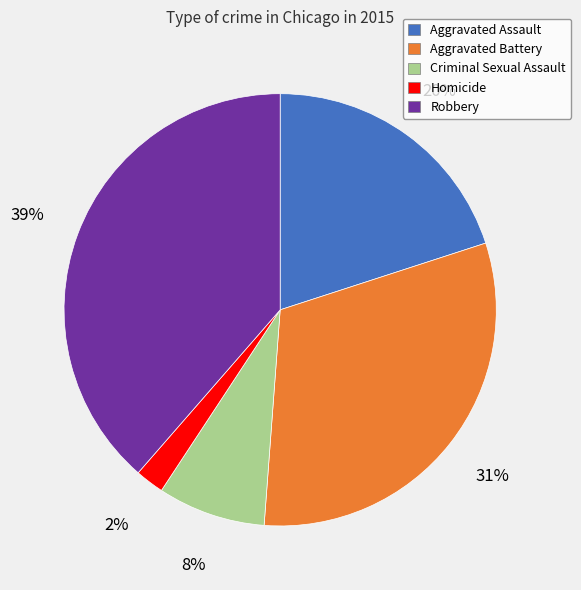

Which has a higher value, Aggravated Battery or Aggravated Assault?

Aggravated Battery